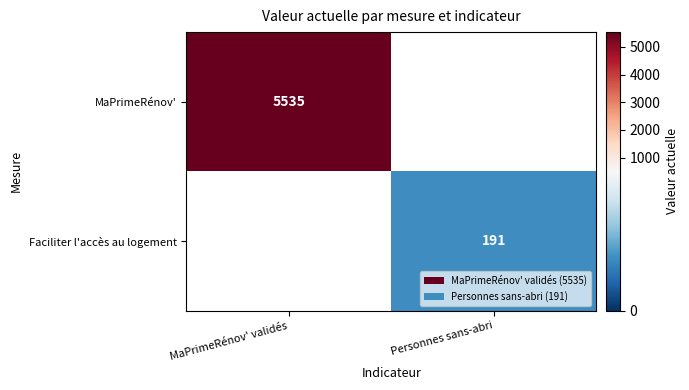

Is it true that MaPrimeRénov' equals 1334 at MaPrimeRénov' validés?

False